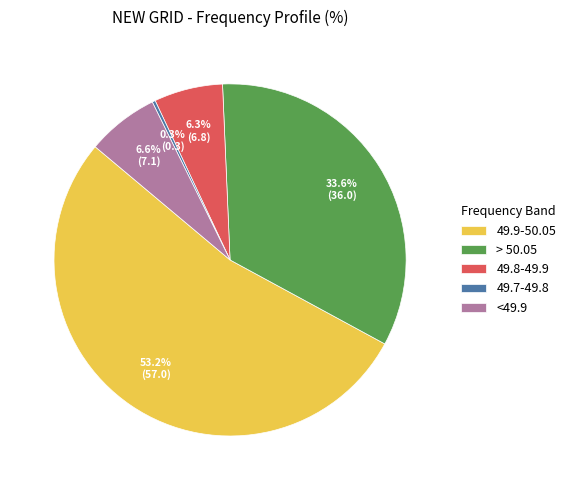

To the nearest percent, what percentage of the pie is > 50.05?

34%